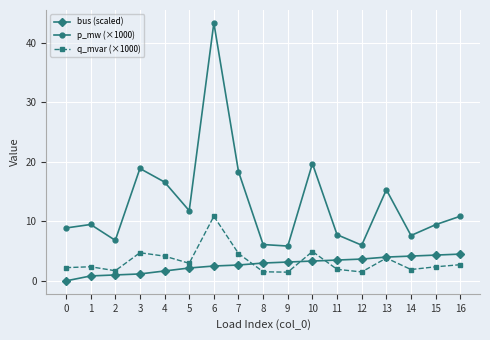

How many positive values does the bus (scaled) series have?

16